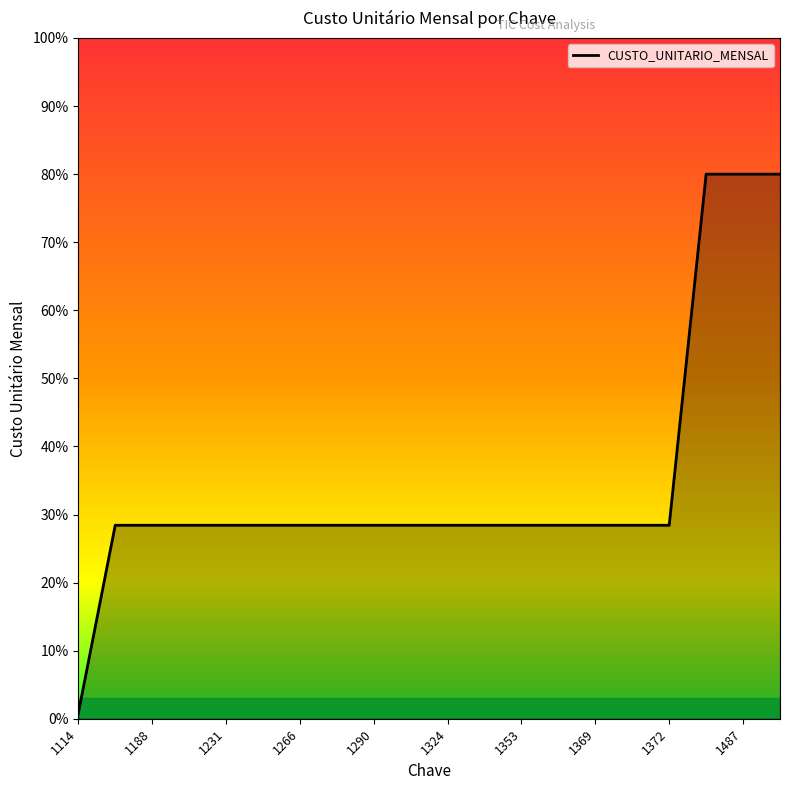

What is the maximum value shown in the chart?

80.0